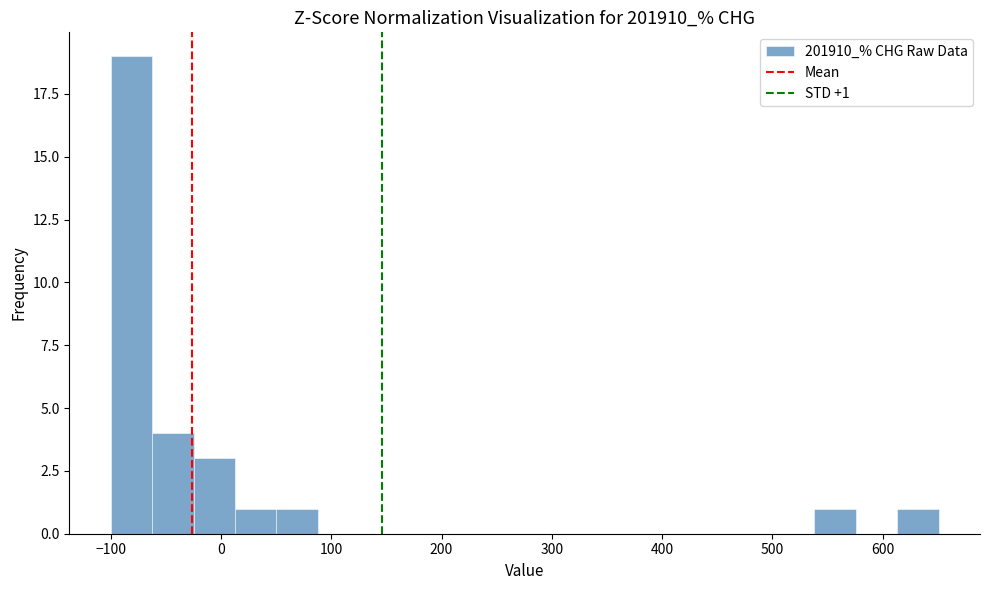

Around what value on the x-axis is the tallest bar? Give the approximate position of its centre, as read against the axis.

-80